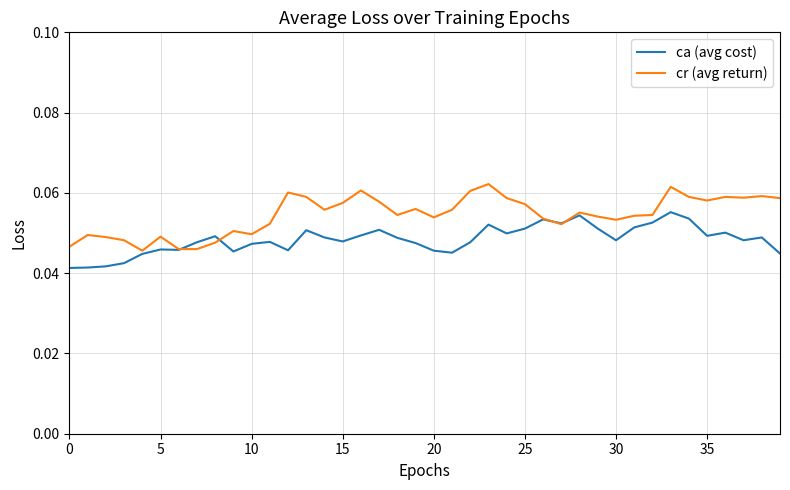

List the series in order of their peak value, highest first.

cr (avg return), ca (avg cost)